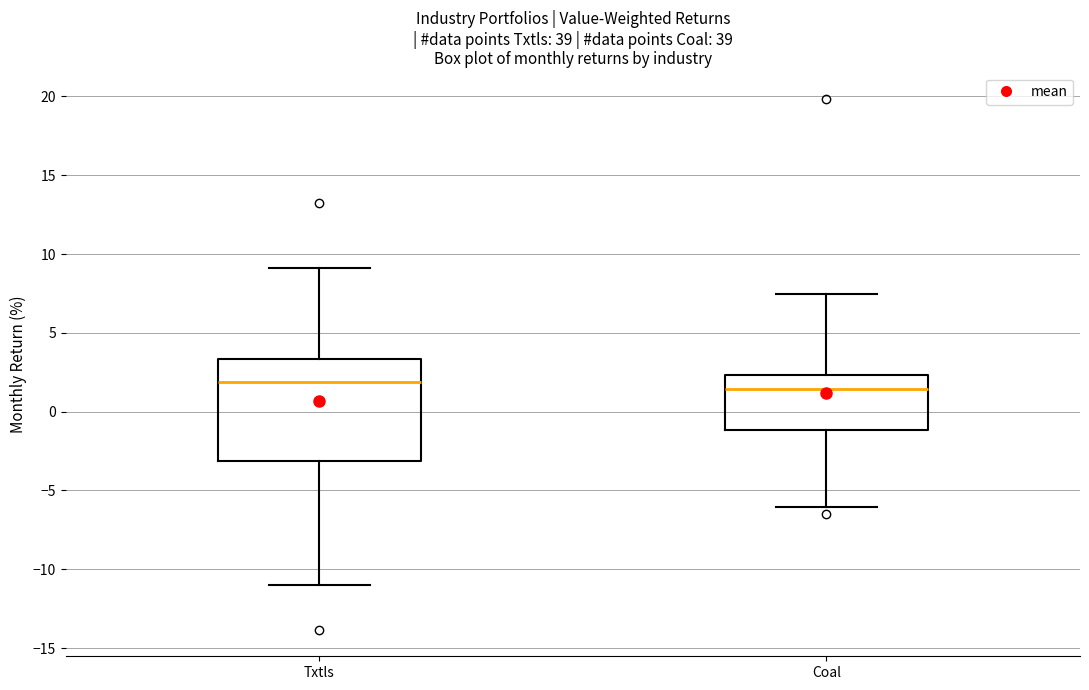

Reading left to right, read every box against the y-axis: the position of its median line, the range the box covers, and the ends of its whiskers. The values are not printed on the chart, so give them approximately, as read against the axis.

Txtls: median 2.0, box -3.0 to 3.5, whiskers -11.0 to 9.0
Coal: median 1.5, box -1.0 to 2.5, whiskers -6.0 to 7.5